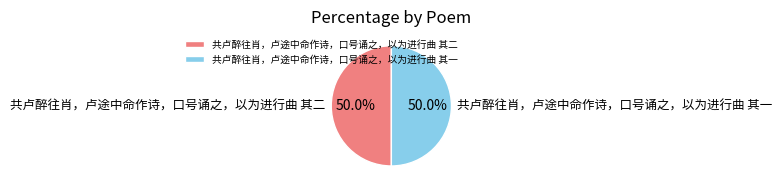

To the nearest percent, what portion does 共卢醉往肖，卢途中命作诗，口号诵之，以为进行曲 其一 represent?

50%